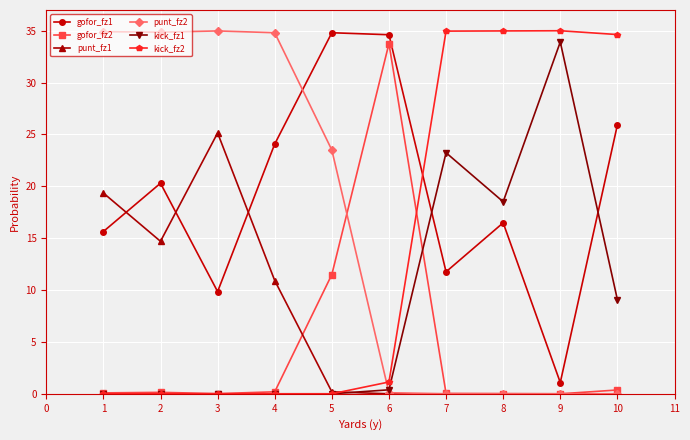

What are all the series names shown in the legend?

gofor_fz1, gofor_fz2, punt_fz1, punt_fz2, kick_fz1, kick_fz2